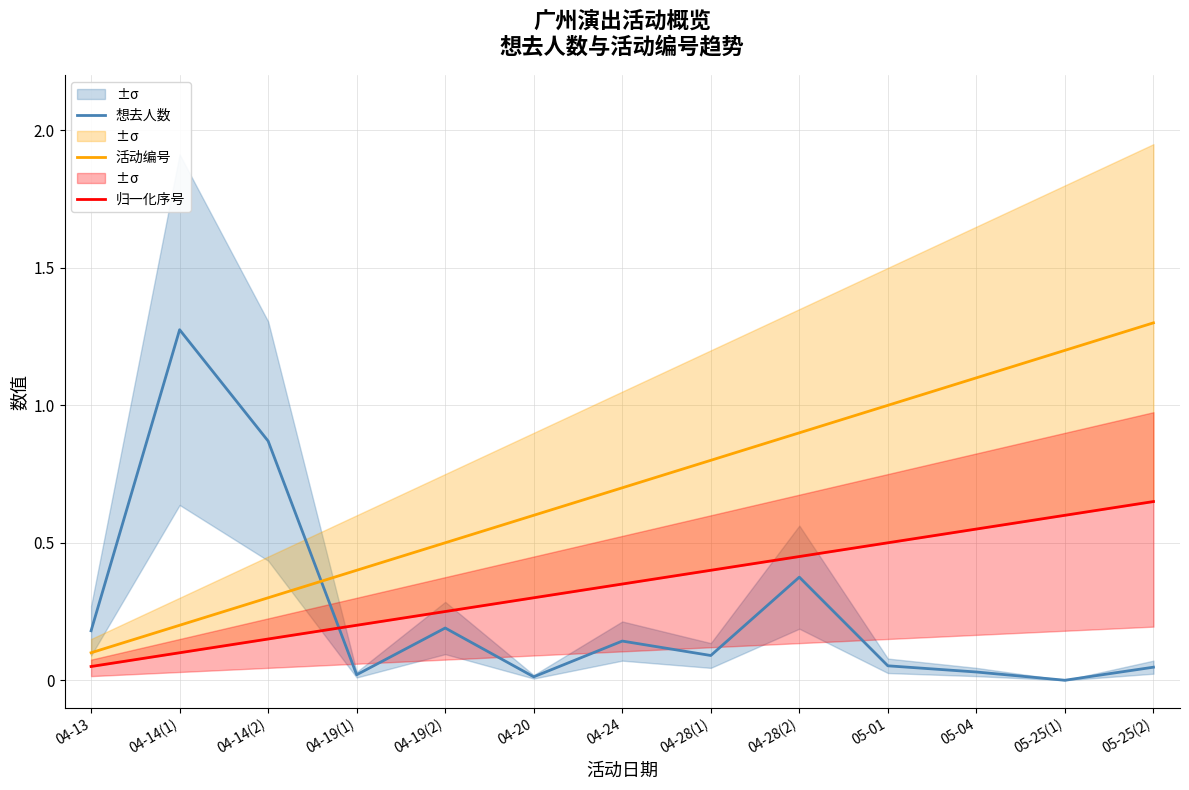

Reading left to right, what are all the values shown in this chart?

想去人数: 04-13=0.2	04-14(1)=1.3	04-14(2)=0.9	04-19(1)=0.0	04-19(2)=0.2	04-20=0.0	04-24=0.1	04-28(1)=0.1	04-28(2)=0.4	05-01=0.1	05-04=0.0	05-25(1)=0.0	05-25(2)=0.0
活动编号: 04-13=0.1	04-14(1)=0.2	04-14(2)=0.3	04-19(1)=0.4	04-19(2)=0.5	04-20=0.6	04-24=0.7	04-28(1)=0.8	04-28(2)=0.9	05-01=1.0	05-04=1.1	05-25(1)=1.2	05-25(2)=1.3
归一化序号: 04-13=0.1	04-14(1)=0.1	04-14(2)=0.1	04-19(1)=0.2	04-19(2)=0.2	04-20=0.3	04-24=0.3	04-28(1)=0.4	04-28(2)=0.5	05-01=0.5	05-04=0.6	05-25(1)=0.6	05-25(2)=0.7